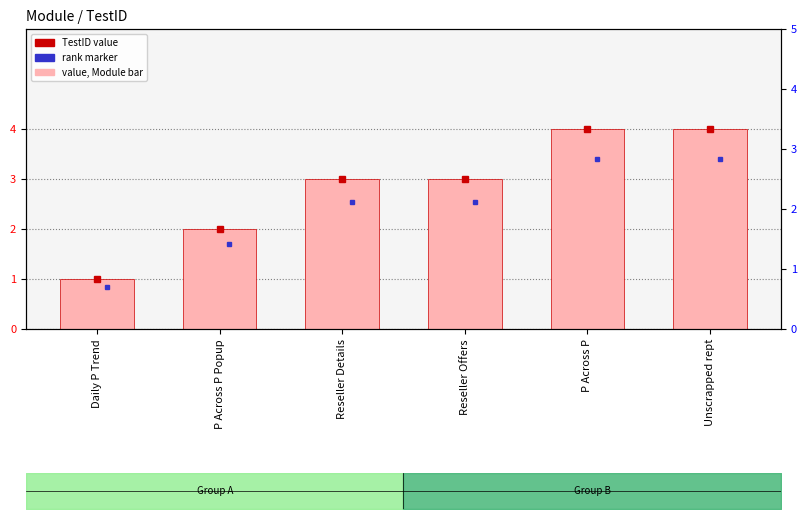

How many data points are above 3?

2